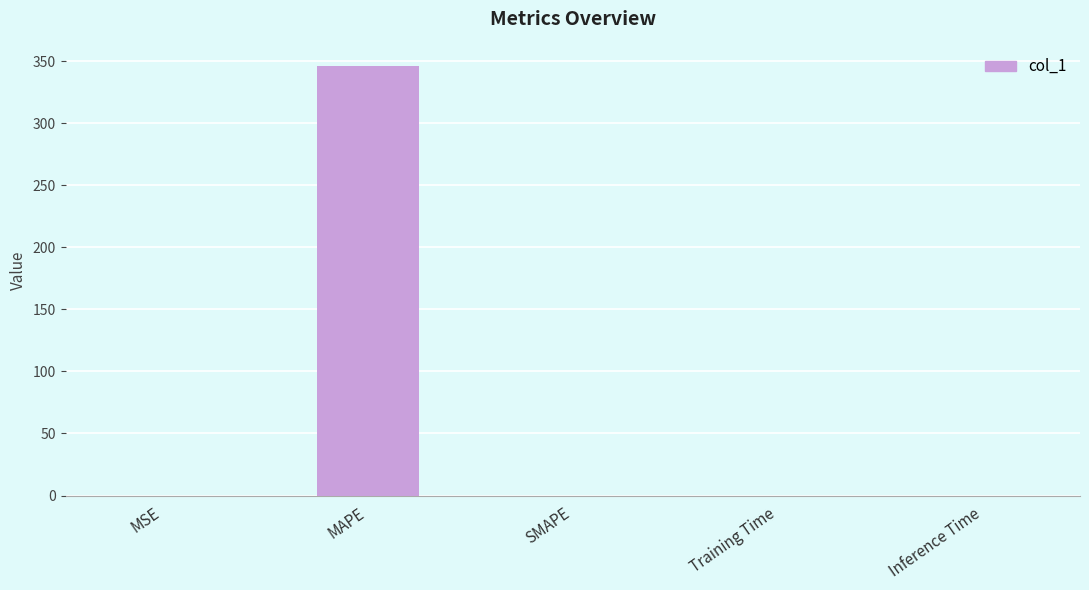

Is it true that the value at MAPE is 158.1?

False